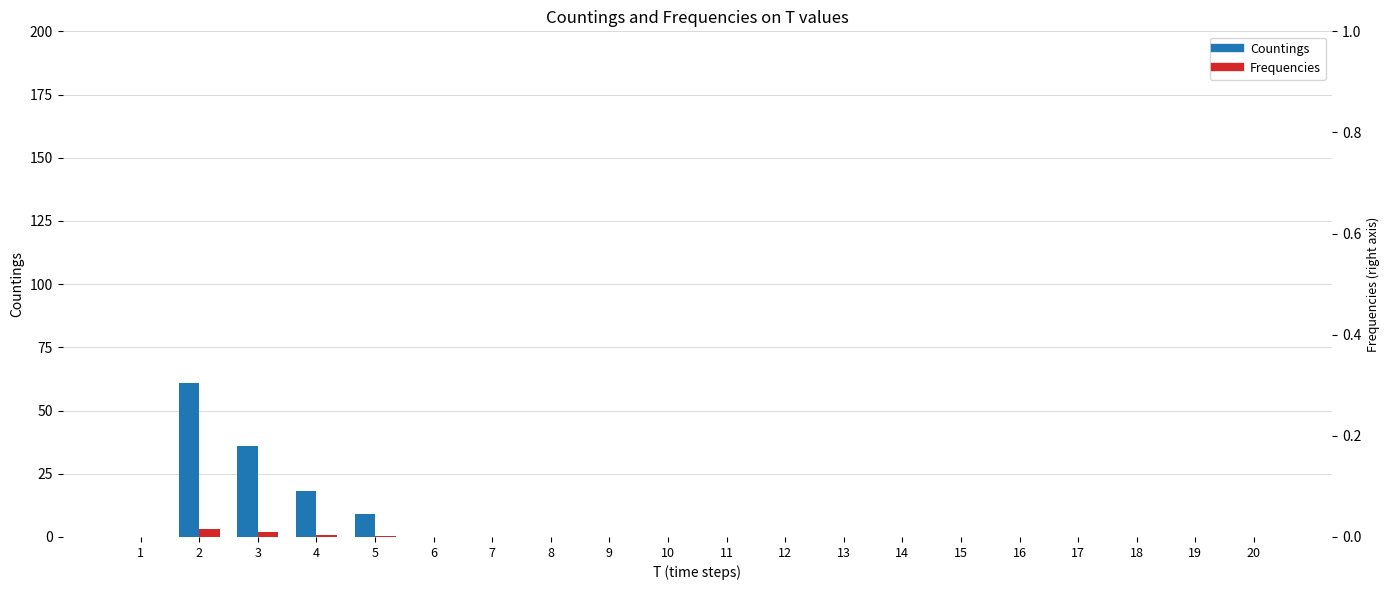

What is the total value across all series at 3?

37.8